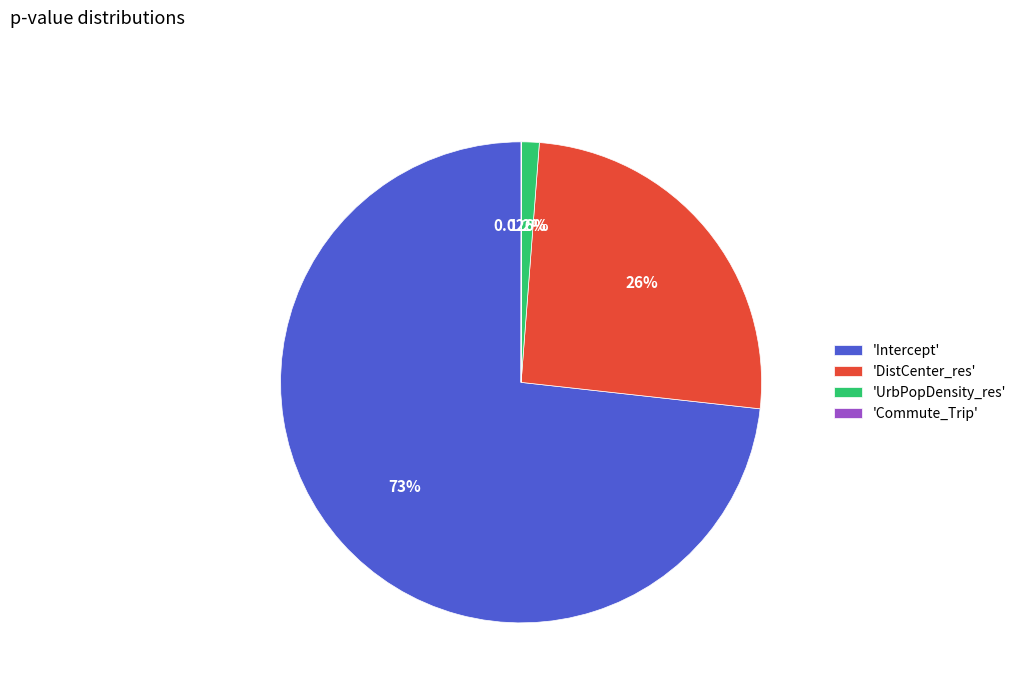

Which has a higher value, 'UrbPopDensity_res' or 'Intercept'?

'Intercept'